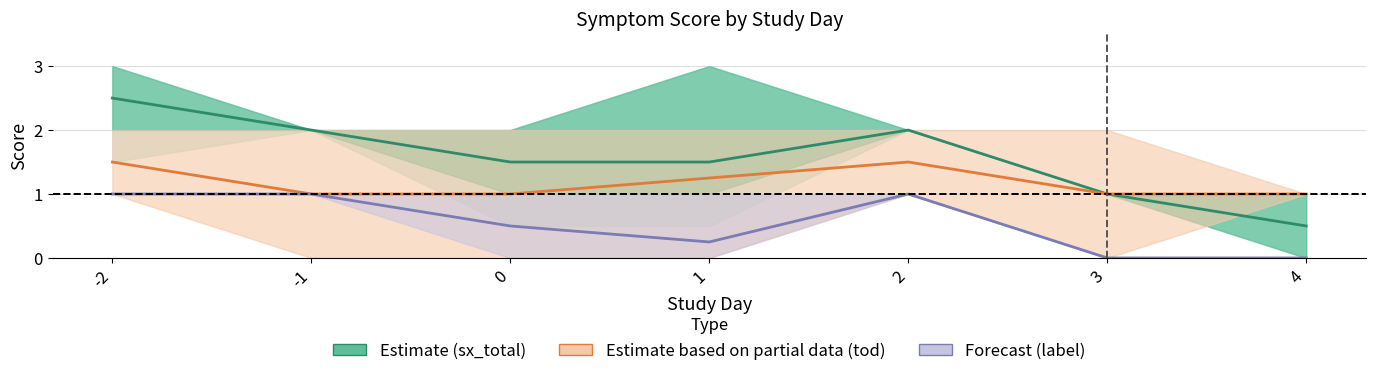

What is the value of the Estimate (sx_total) point at the 4th from the left?

1.5